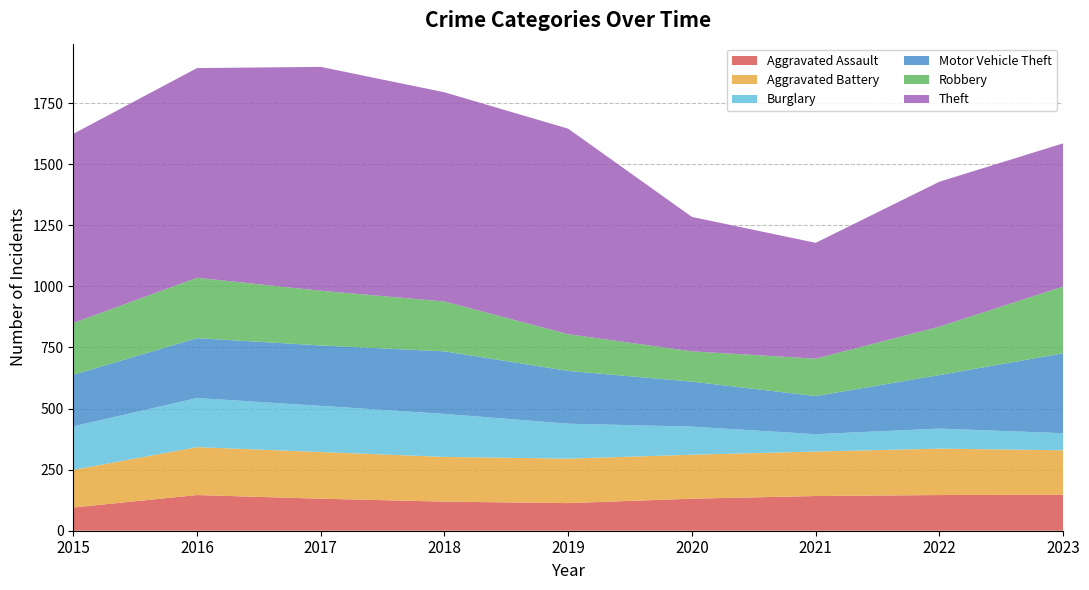

Reading left to right, list all the values displayed in this chart.

Aggravated Assault: 95	146	131	119	113	131	142	146	147
Aggravated Battery: 154	196	191	183	182	180	182	190	182
Burglary: 178	201	189	176	143	115	71	82	70
Motor Vehicle Theft: 211	245	247	256	216	184	156	219	327
Robbery: 212	247	224	204	150	124	153	198	273
Theft: 774	858	916	856	841	550	474	593	586